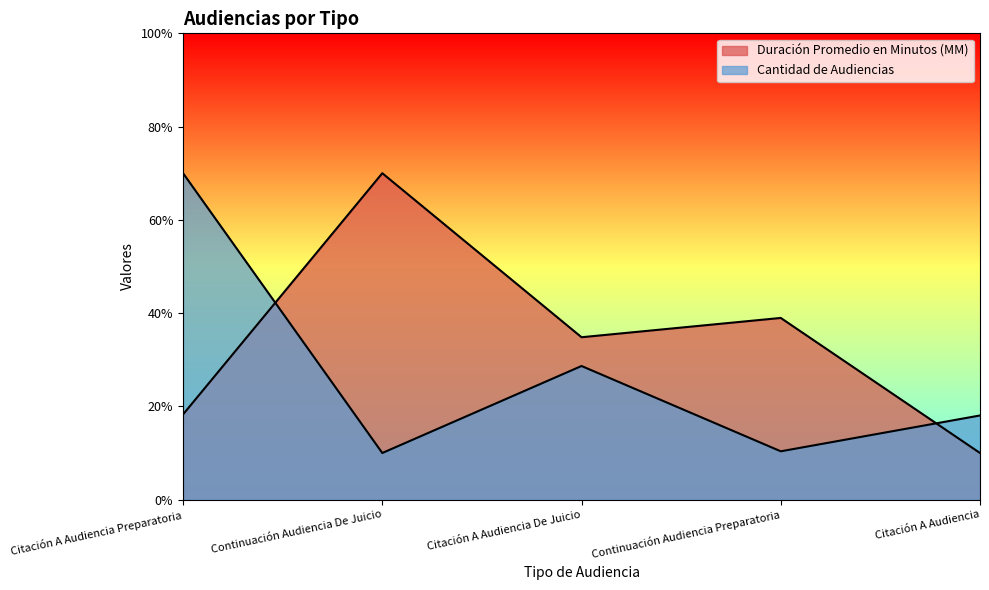

What is the average value of the Duración Promedio en Minutos (MM) series?

34.4